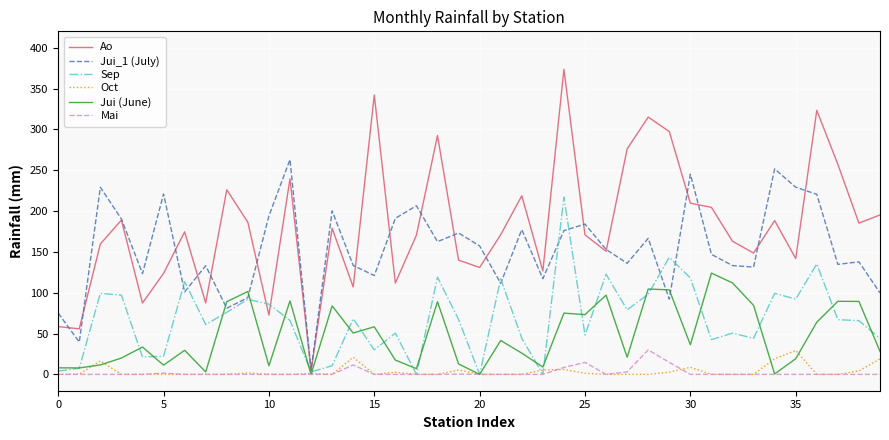

In Sep, how many points are lower than both neighbors (excluding endpoints)?

12